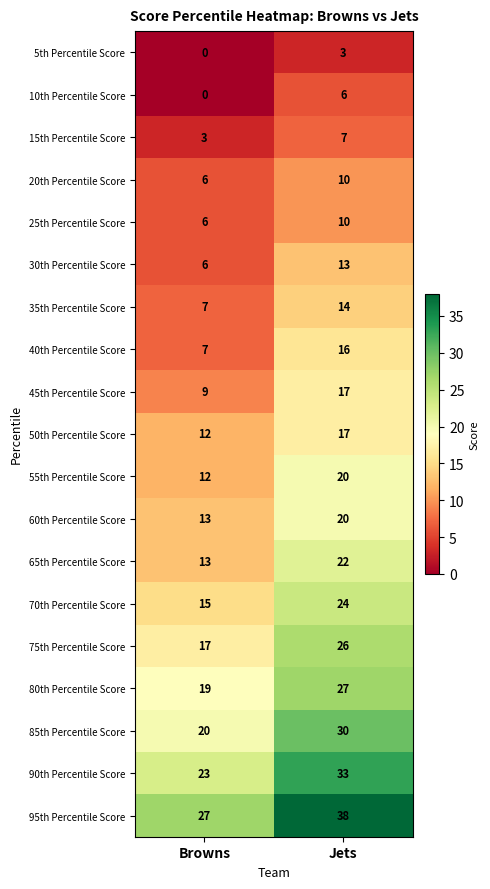

Count the number of data series in this chart.

19